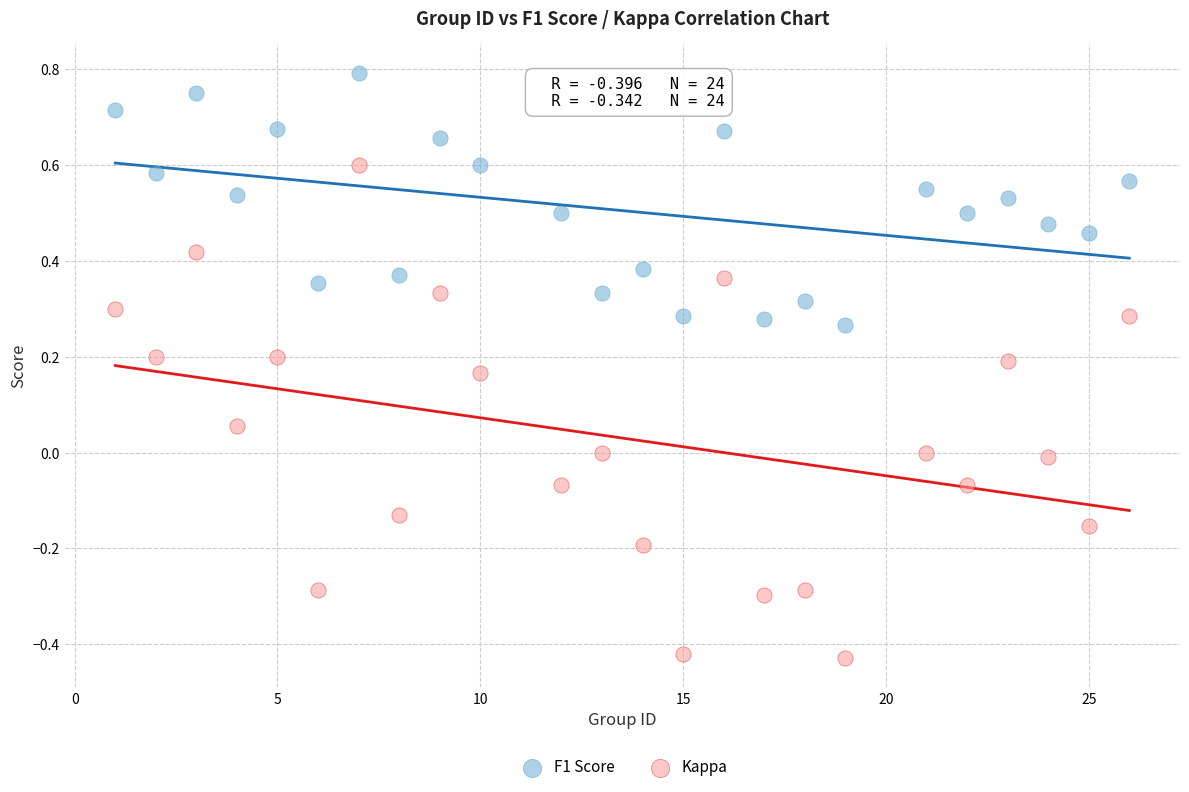

Which series contains the lowest Y value?

Kappa